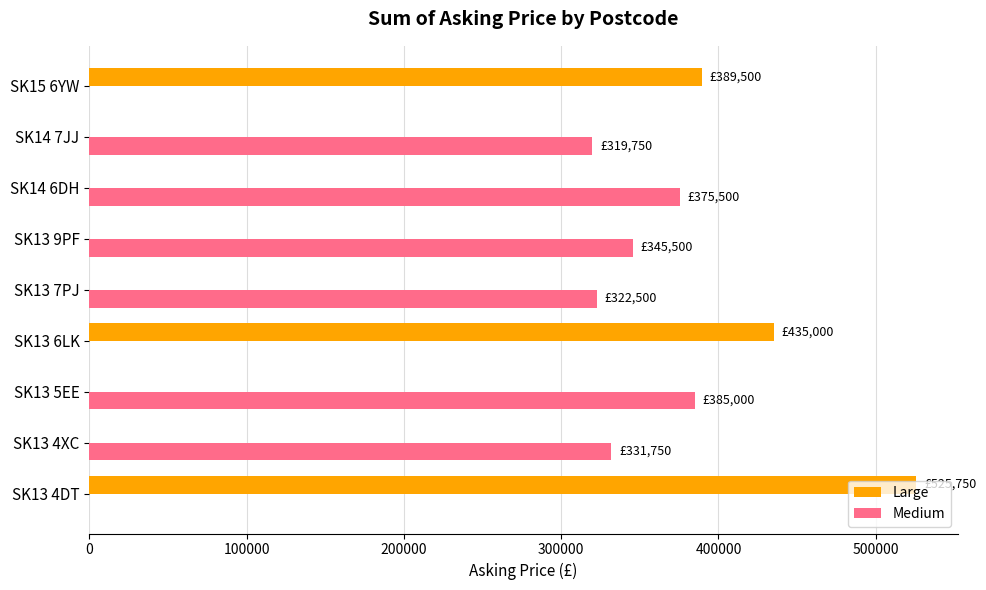

How many distinct data groups are displayed?

2